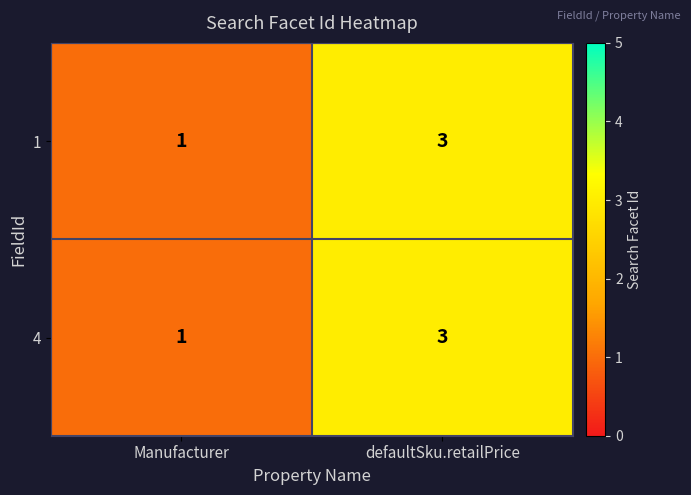

Is it true that 4 equals 3 at defaultSku.retailPrice?

True